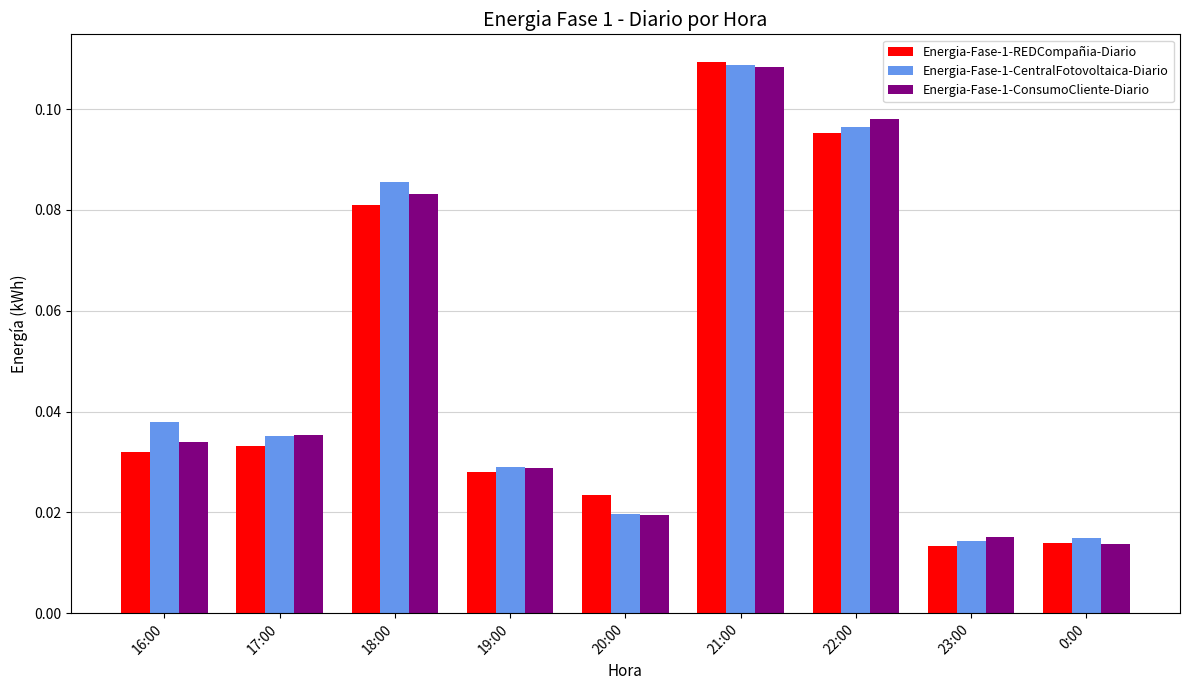

How many data points does each series have?

9